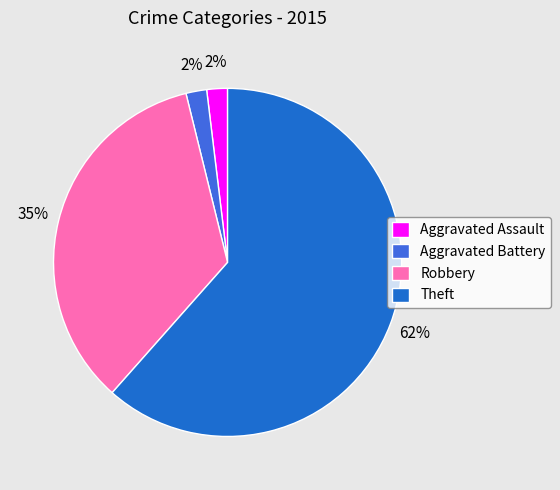

Is it true that Theft is 47% of the pie?

False